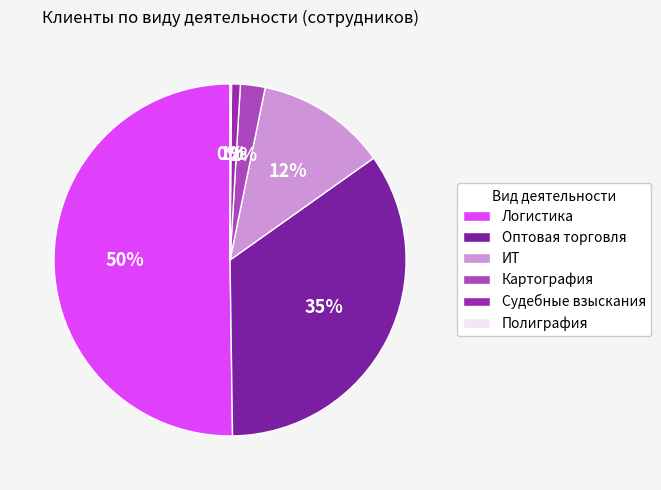

Is there a majority slice in this chart?

Yes